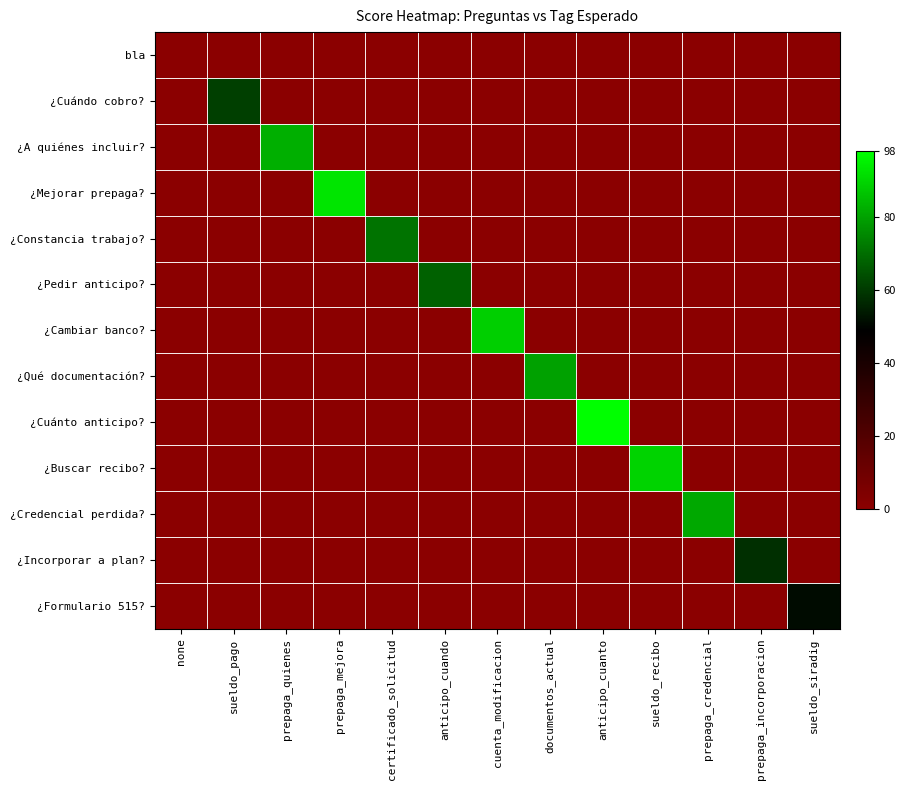

Count the number of categories in the chart.

13